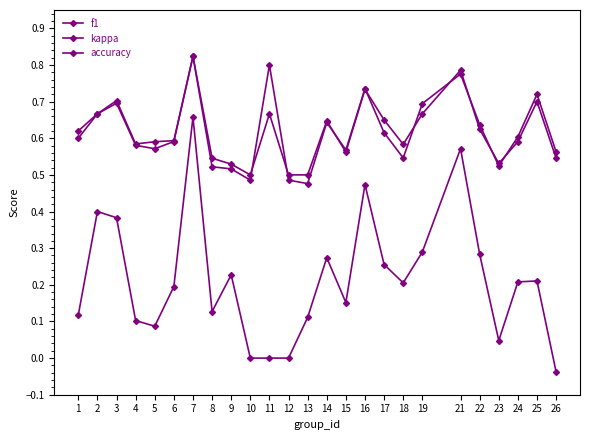

Reading right to left, extract all data points from this chart.

f1: 0.6	0.7	0.6	0.5	0.6	0.8	0.7	0.5	0.6	0.7	0.6	0.6	0.5	0.5	0.8	0.5	0.5	0.5	0.8	0.6	0.6	0.6	0.7	0.7	0.6
kappa: -0.0	0.2	0.2	0.0	0.3	0.6	0.3	0.2	0.3	0.5	0.2	0.3	0.1	0.0	0.0	0.0	0.2	0.1	0.7	0.2	0.1	0.1	0.4	0.4	0.1
accuracy: 0.5	0.7	0.6	0.5	0.6	0.8	0.7	0.6	0.7	0.7	0.6	0.6	0.5	0.5	0.7	0.5	0.5	0.5	0.8	0.6	0.6	0.6	0.7	0.7	0.6